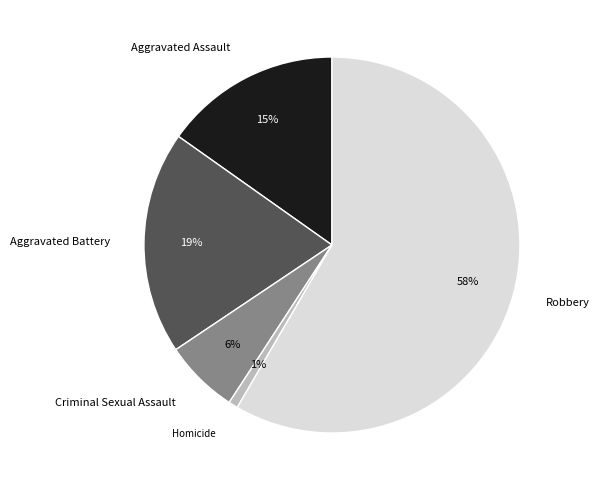

Does Criminal Sexual Assault account for over 50% of the chart?

No